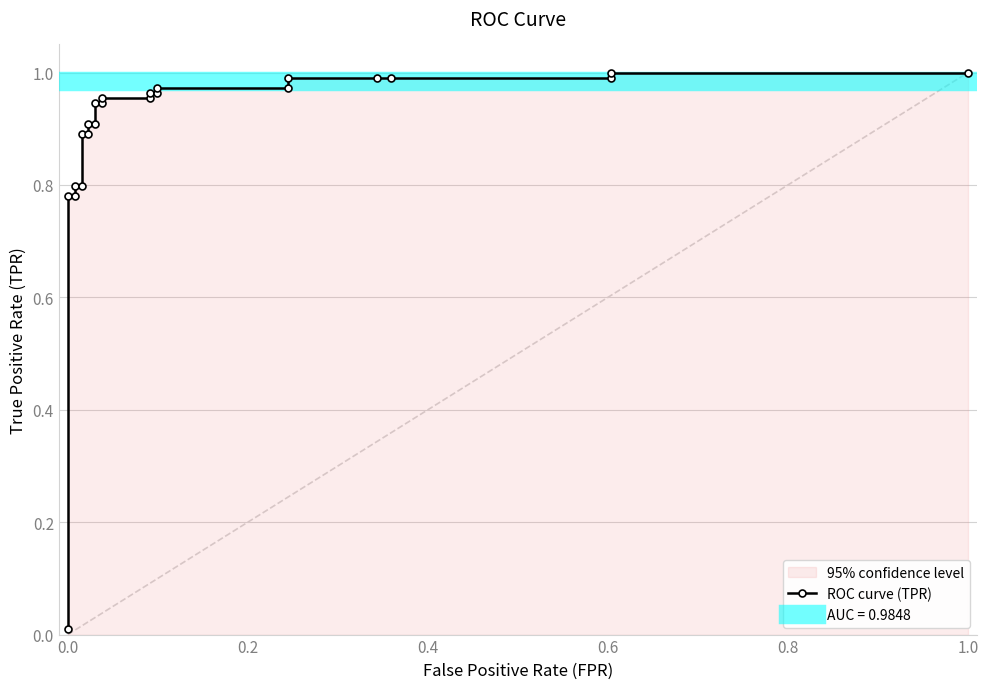

The value at 13 is 0.6. True or false?

False